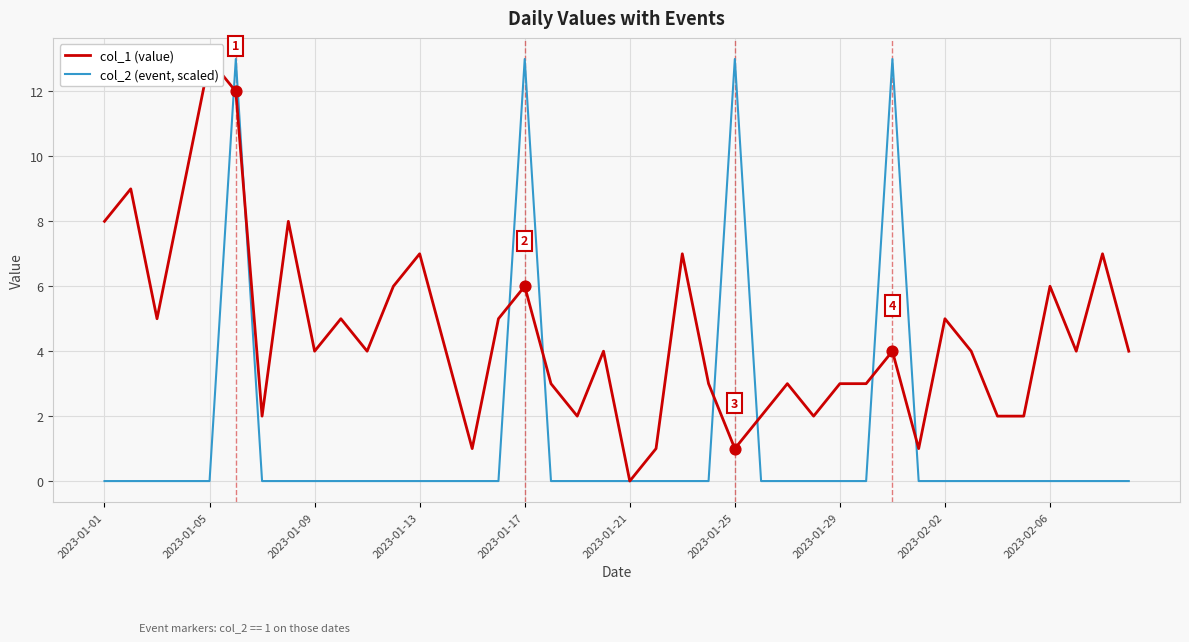

Which series contains the lowest Y value?

col_1 (value)